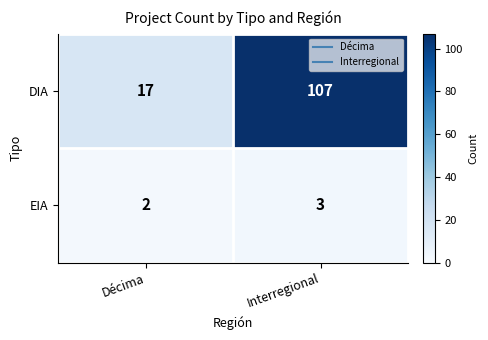

Where is DIA nearest to the value 62?

Décima